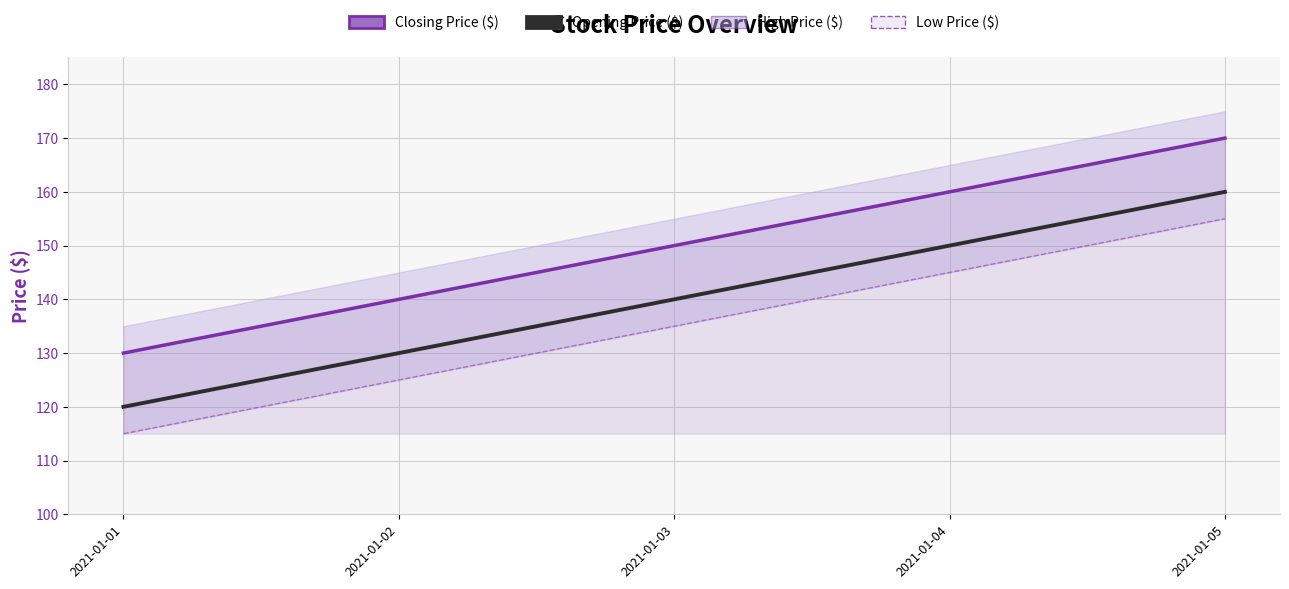

What is the difference between the maximum and minimum values in the Opening Price ($) series?

40